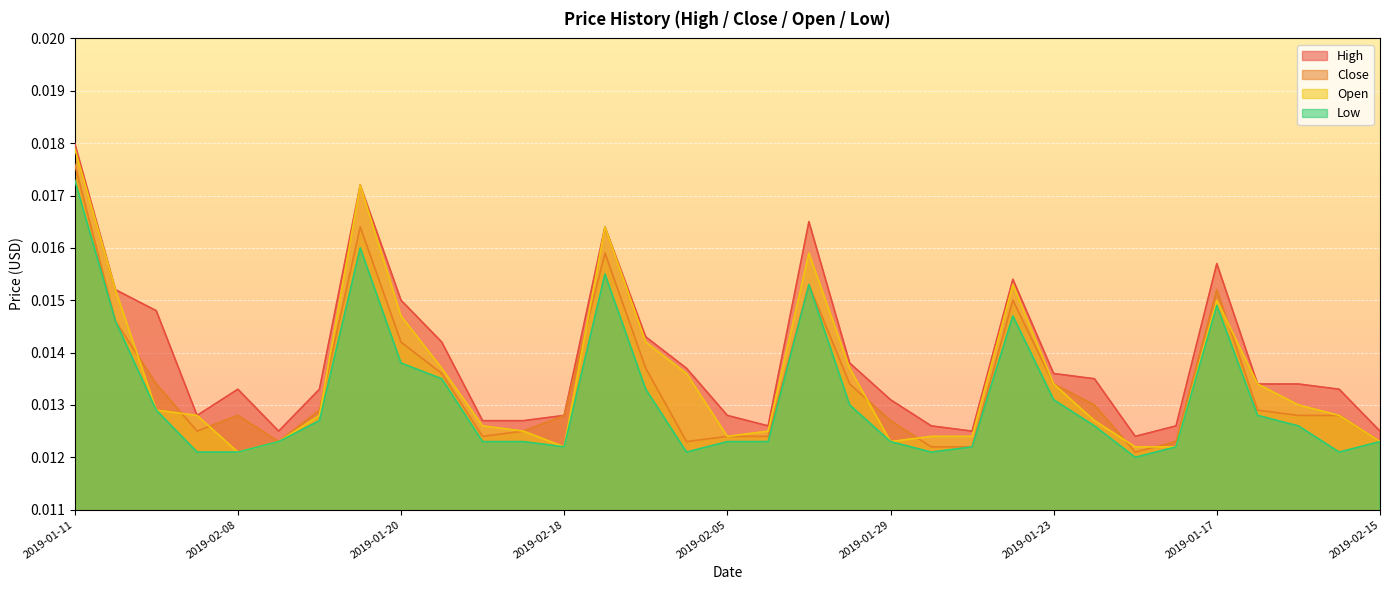

Between 2019-01-29 and 2019-02-12, which is larger?

2019-01-29